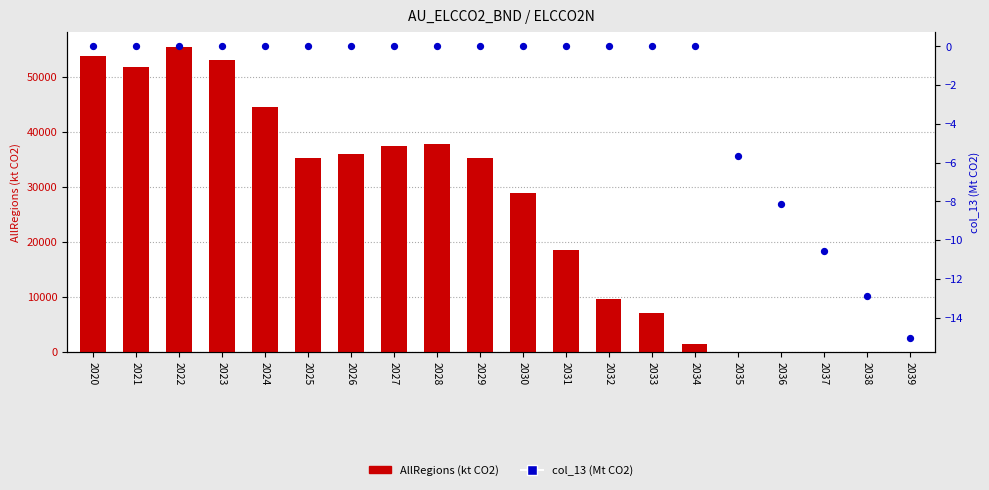

Which series contains the lowest Y value?

col_13 (Mt CO2)